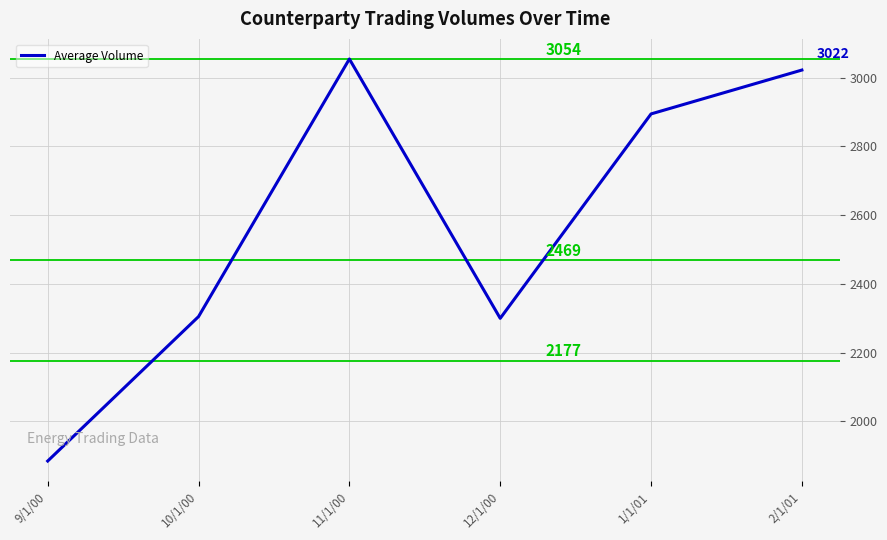

How many lines are shown in the chart?

1